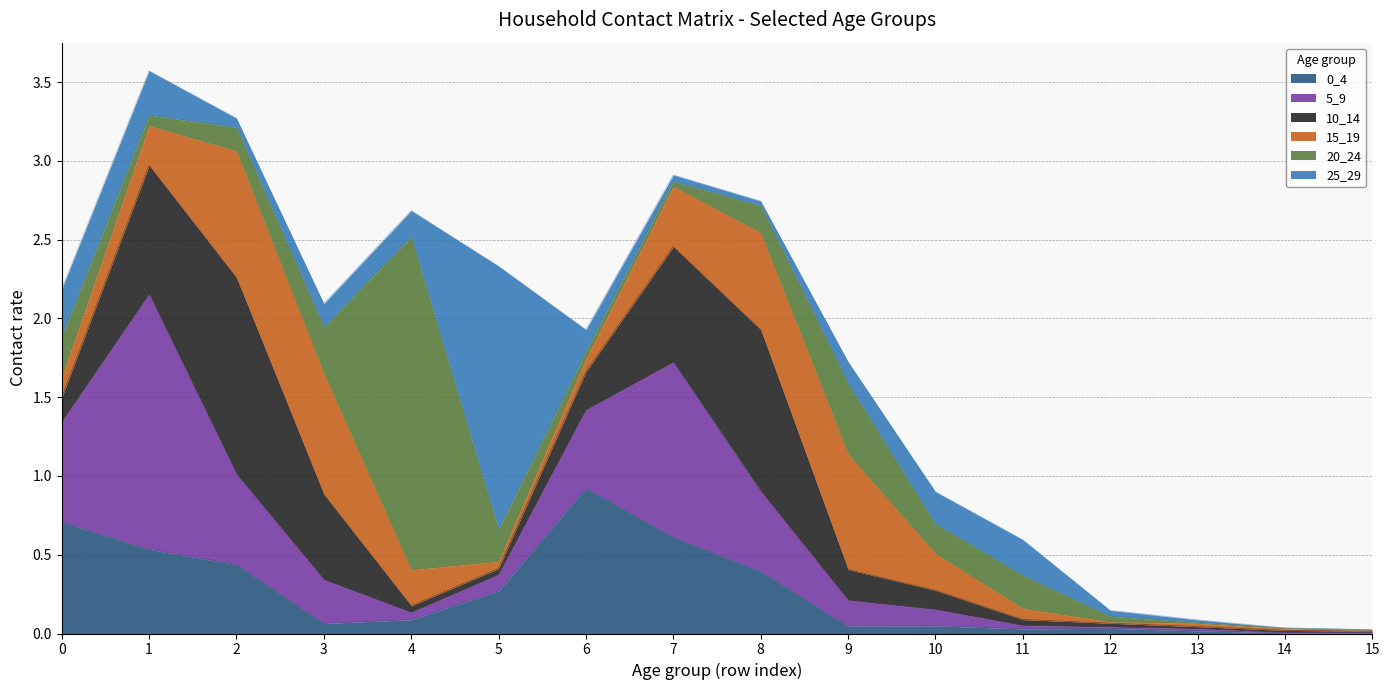

At which category does 0_4 reach its first local valley?

3